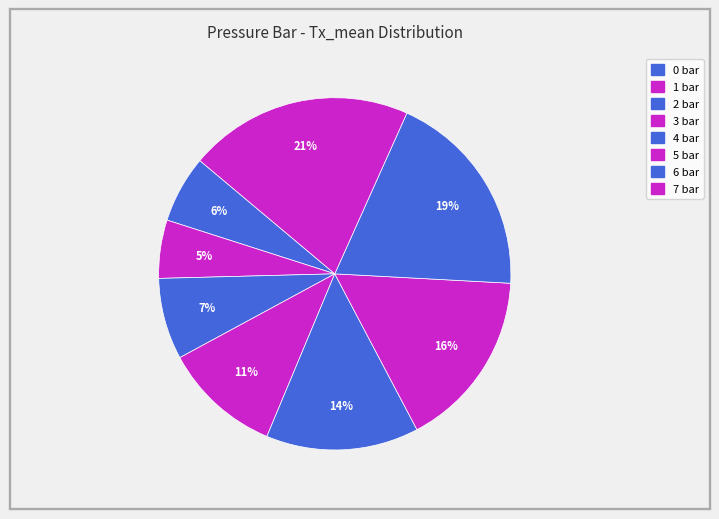

How many segments does this pie chart have?

8